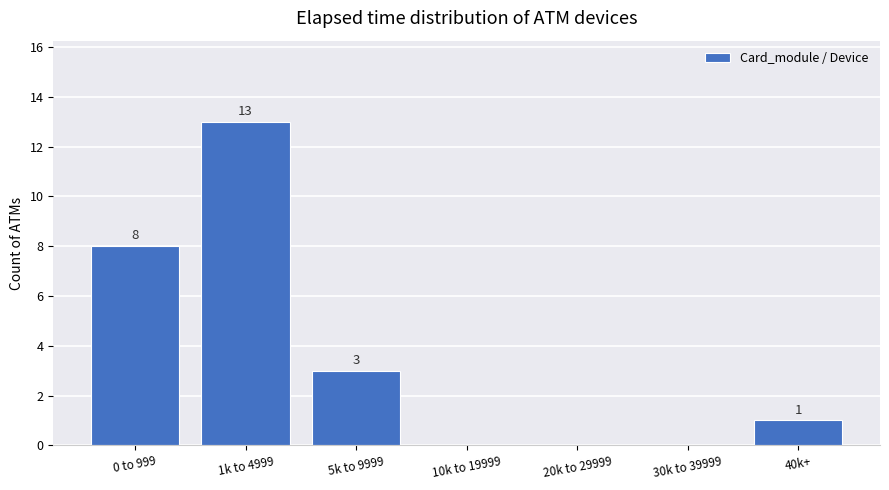

What is the maximum value shown in the chart?

13